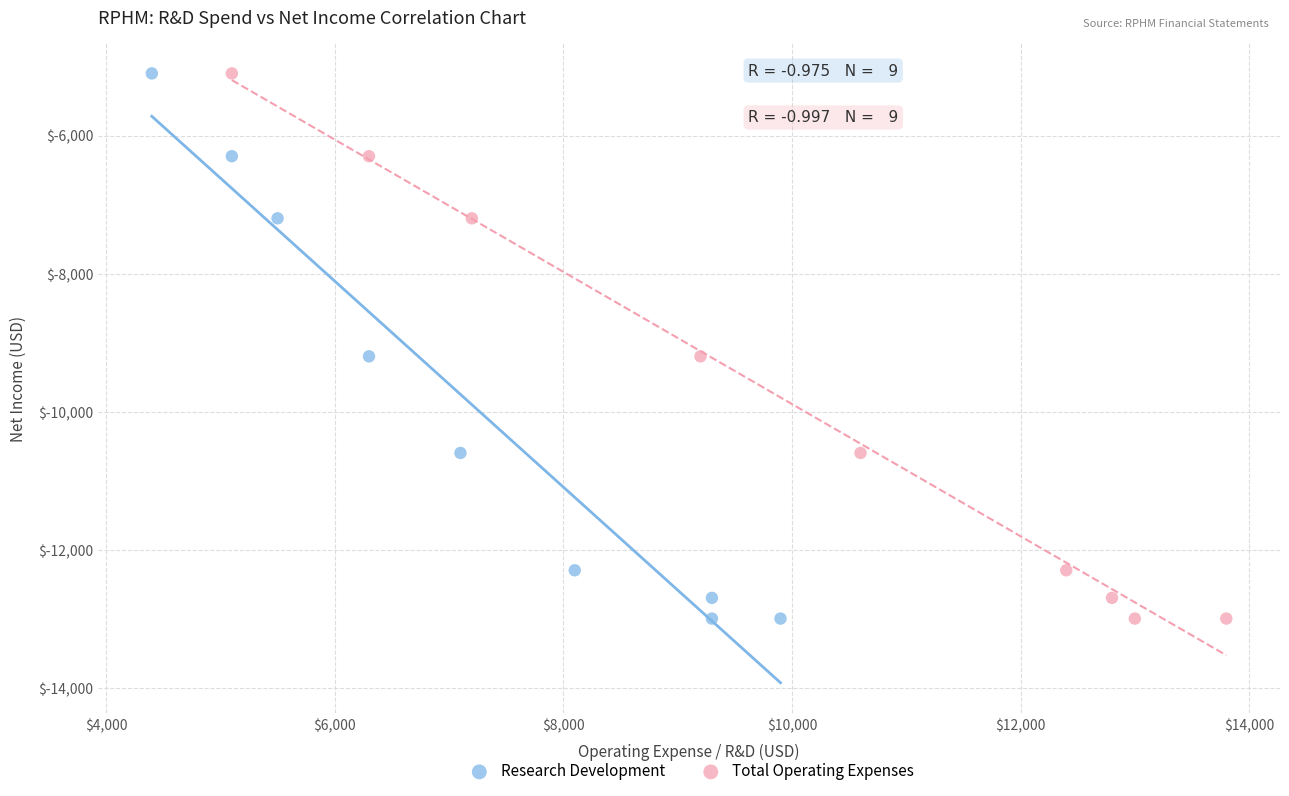

What are all the series names shown in the legend?

Research Development, Total Operating Expenses